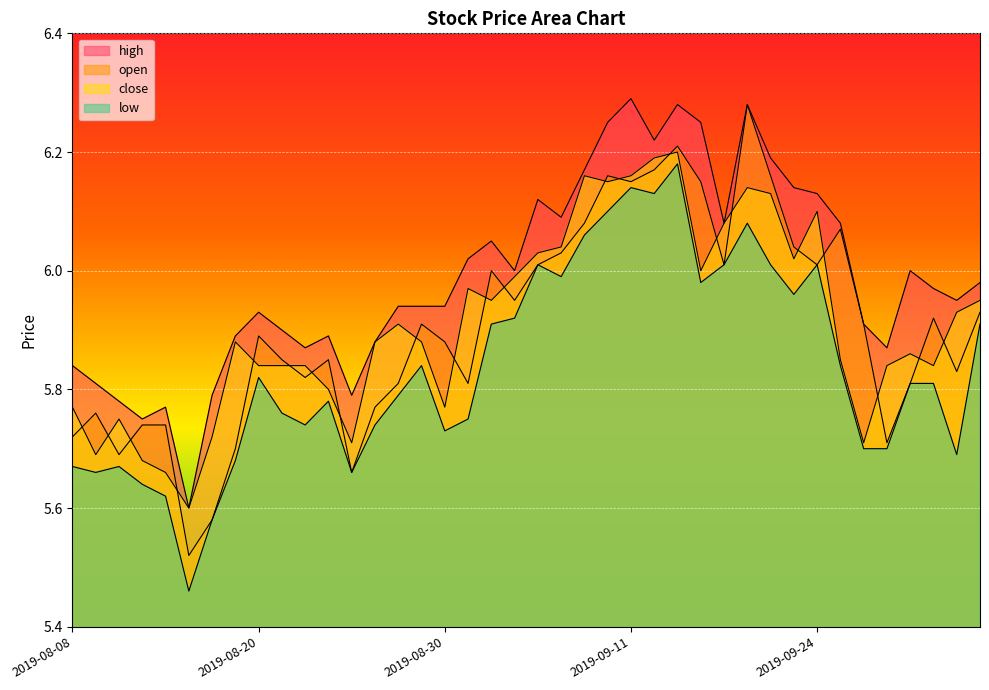

Does the chart display data point markers on the line(s)?

No